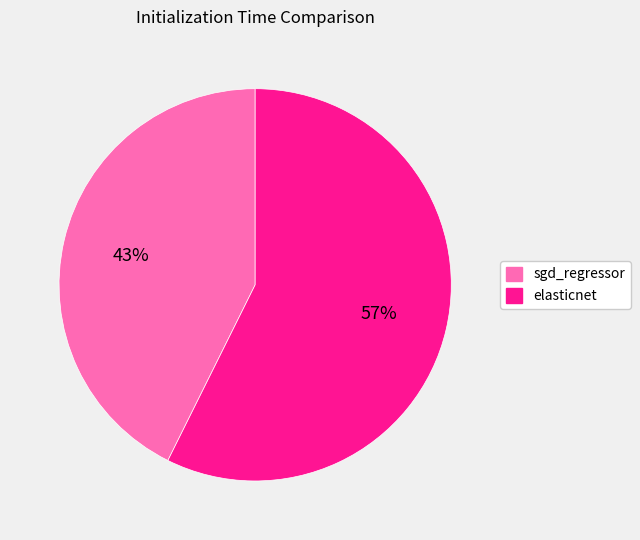

Which slice is the largest?

elasticnet